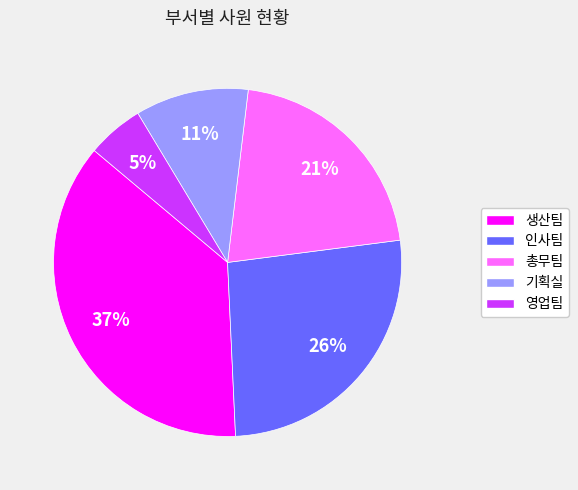

Does 영업팀 represent more than half of the total?

No